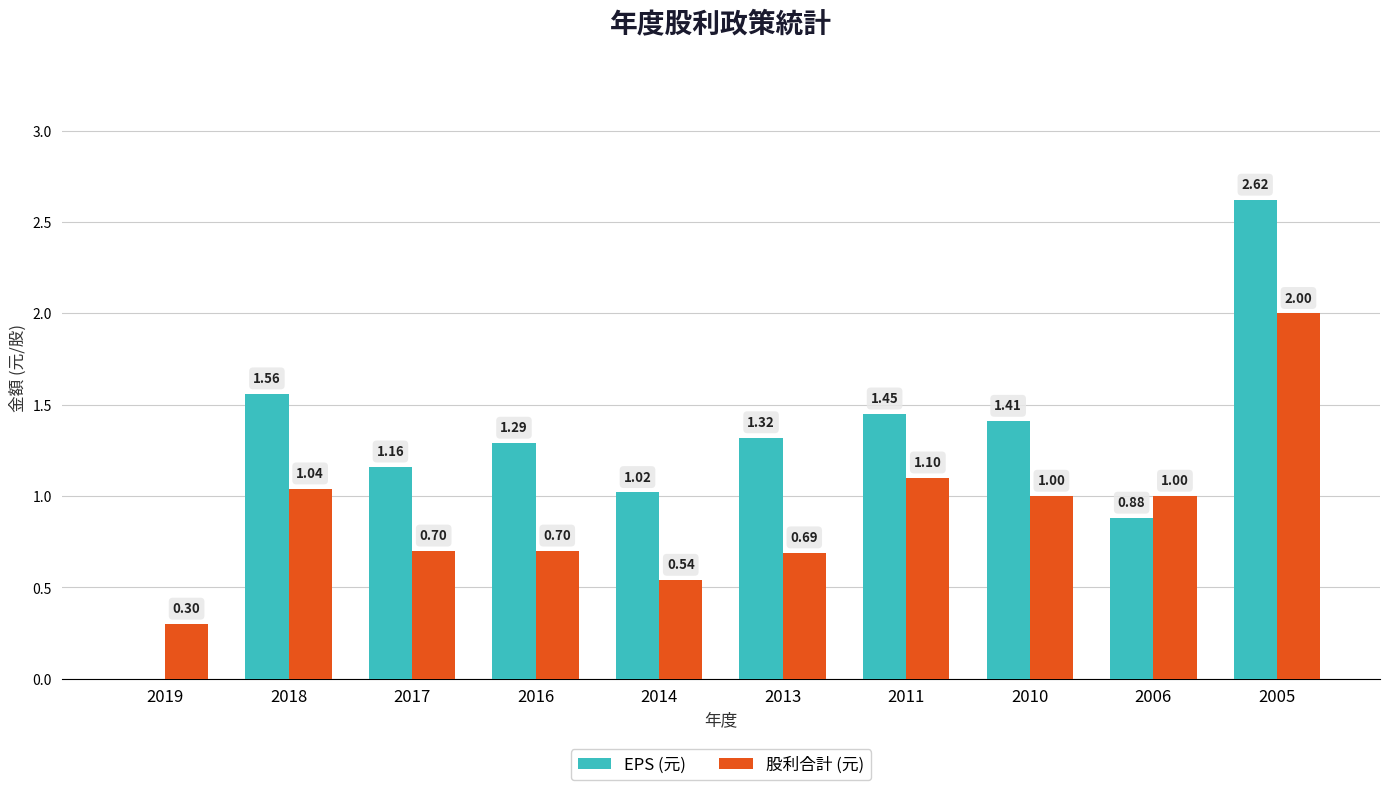

How many groups of bars are there?

10